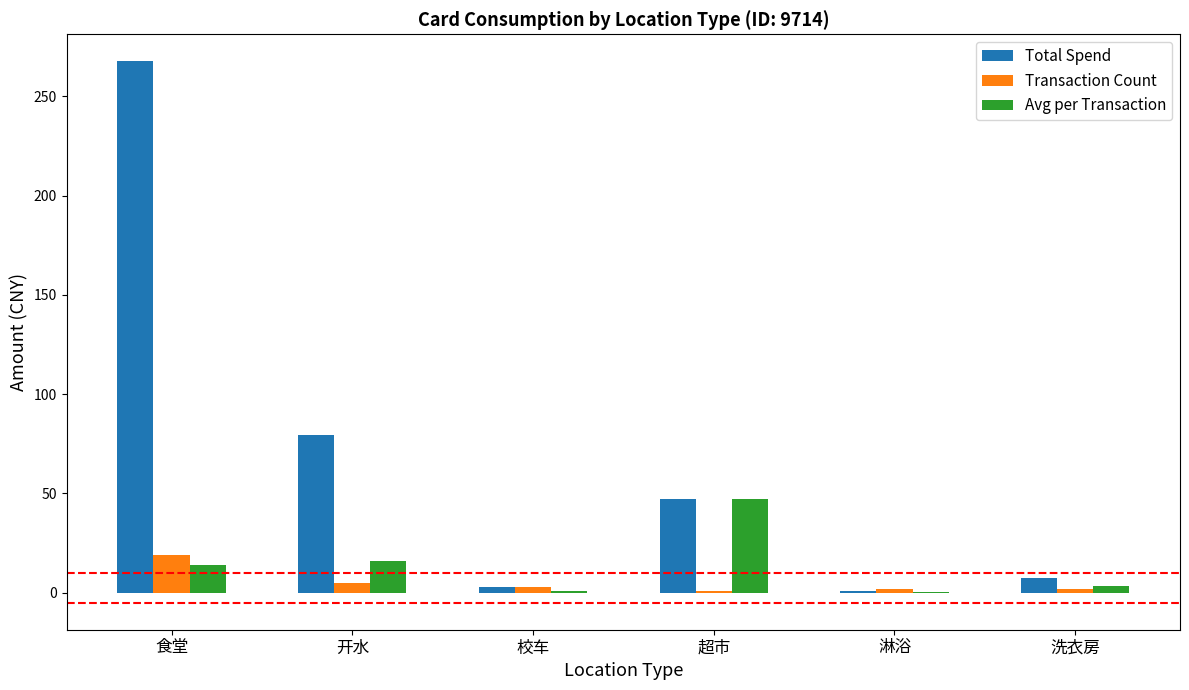

True or false: Total Spend has a value of 114.0 at 开水.

False